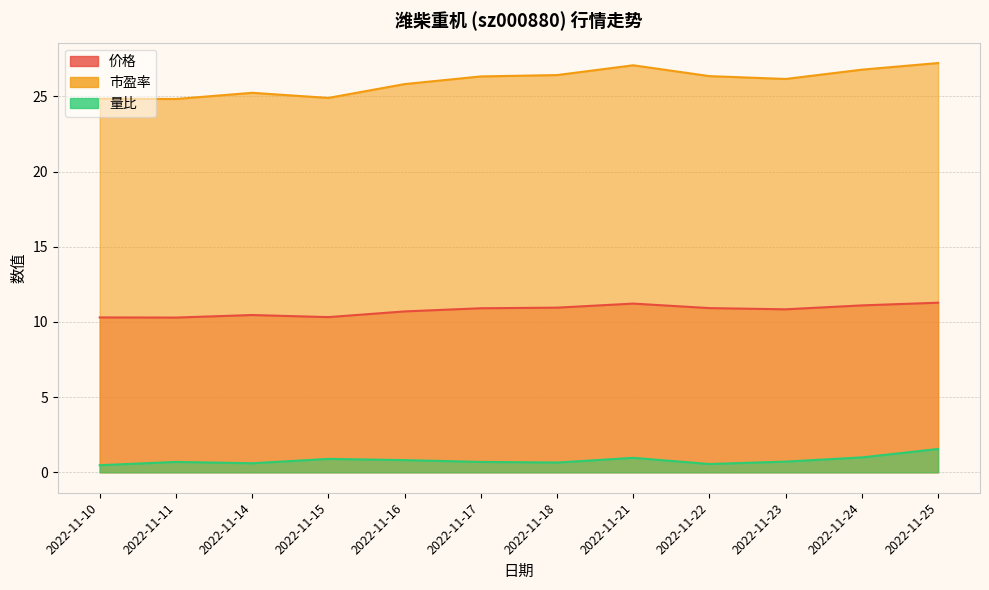

Reading left to right, transcribe all the data shown in this chart.

价格: 10.3	10.3	10.5	10.3	10.7	10.9	10.9	11.2	10.9	10.8	11.1	11.3
市盈率: 24.9	24.8	25.2	24.9	25.8	26.3	26.4	27.1	26.4	26.2	26.8	27.2
量比: 0.5	0.7	0.6	0.9	0.8	0.7	0.7	1.0	0.6	0.7	1.0	1.6